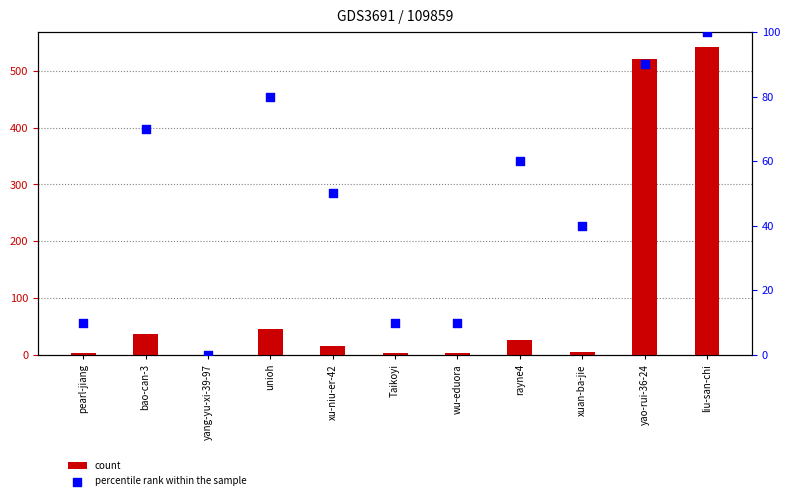

What are all the series names shown in the legend?

count, percentile rank within the sample